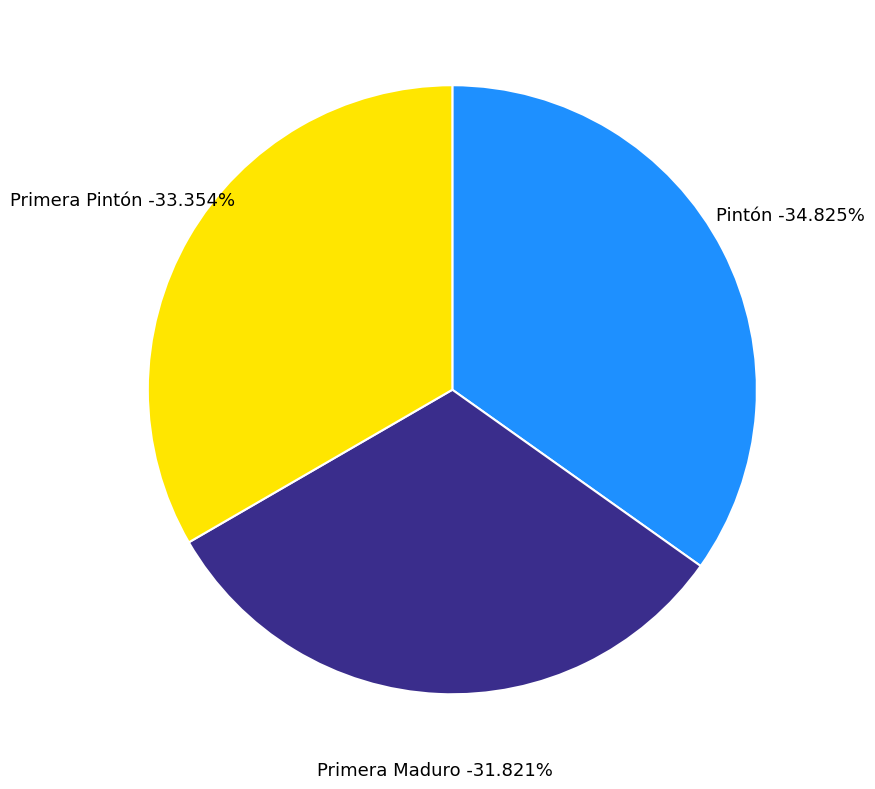

Is it true that Primera Pintón is 47% of the pie?

False